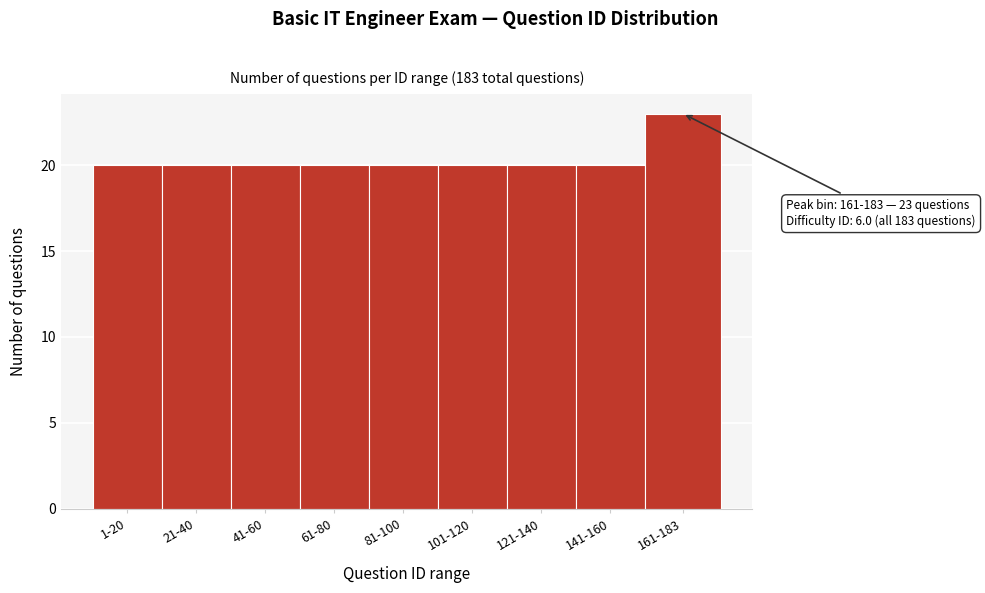

Reading left to right, list all the values displayed in this chart.

20	20	20	20	20	20	20	20	23